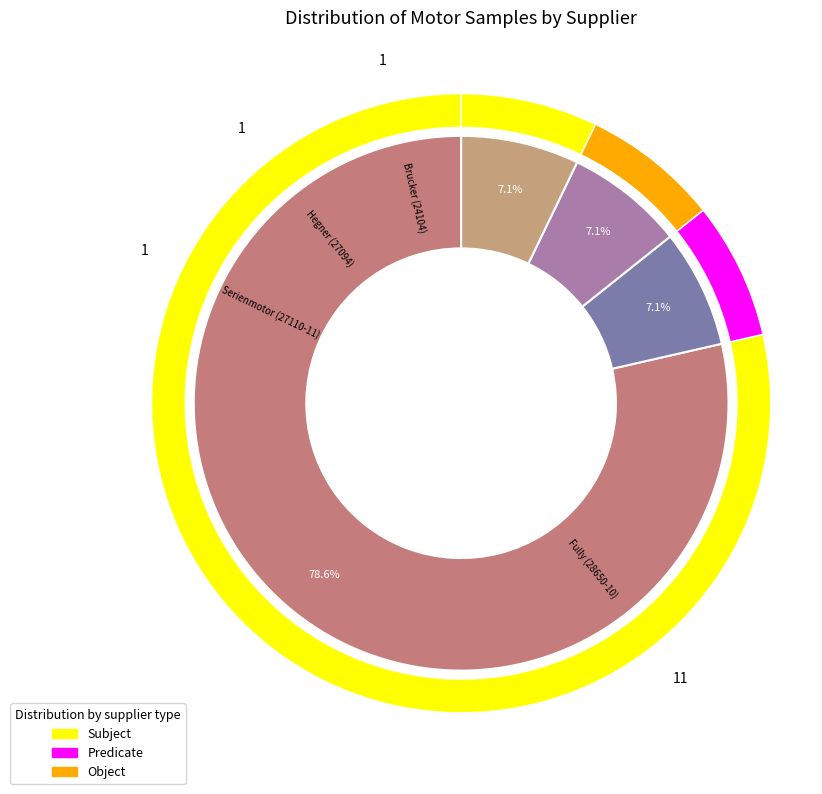

Which category has the smallest portion of the pie?

Serienmotor (27110-11)